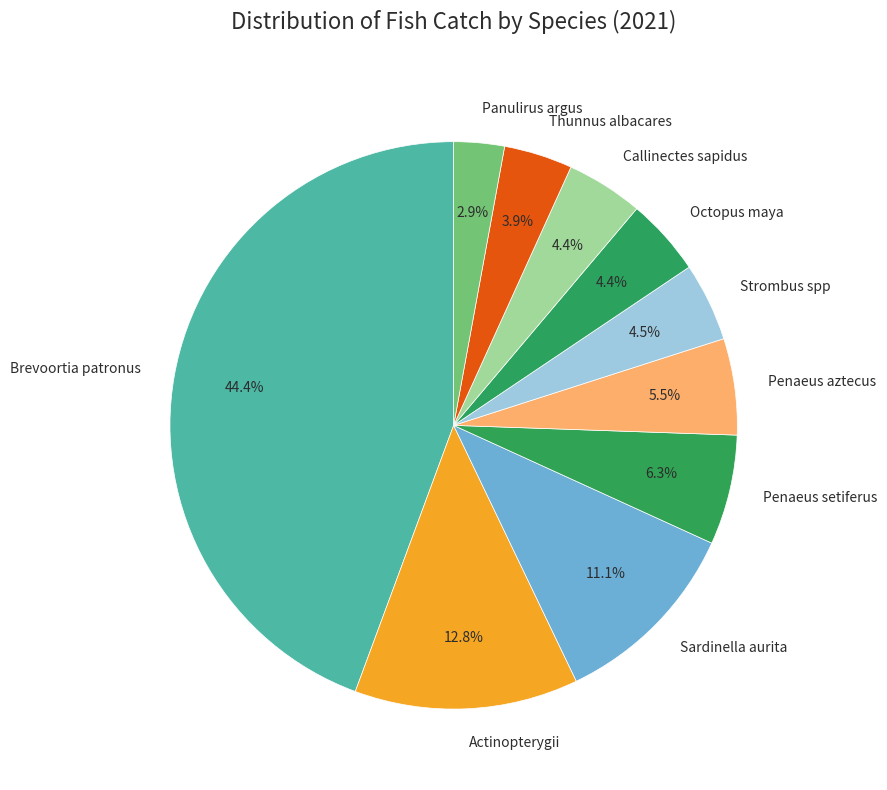

What percentage is the Brevoortia patronus slice, to the nearest percent?

44%